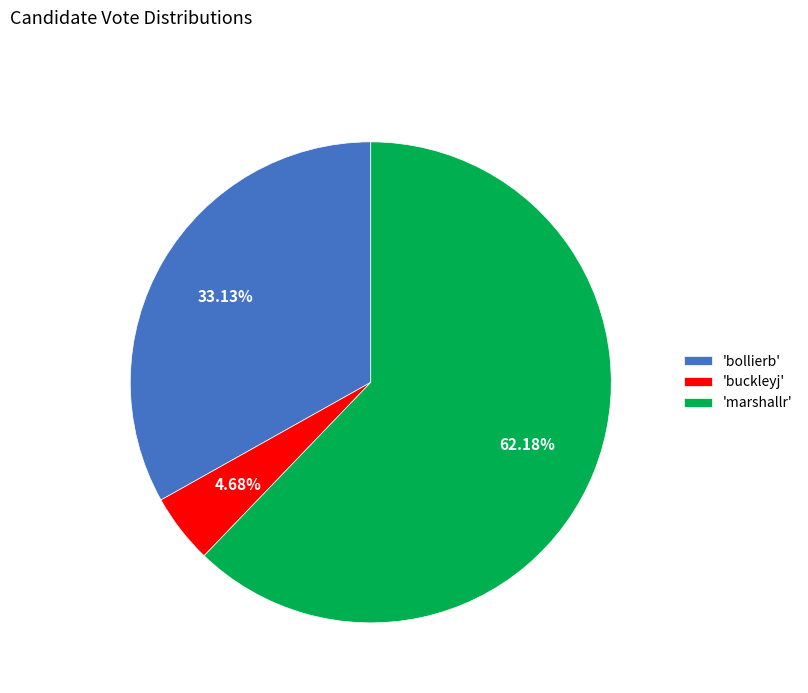

Rank the categories by value from highest to lowest.

'marshallr', 'bollierb', 'buckleyj'